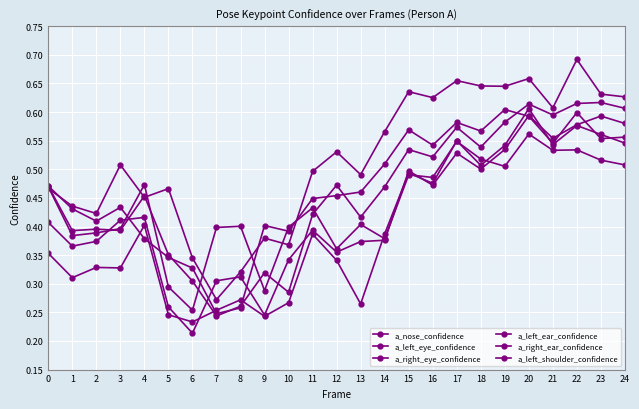

How many data points does each series have?

25